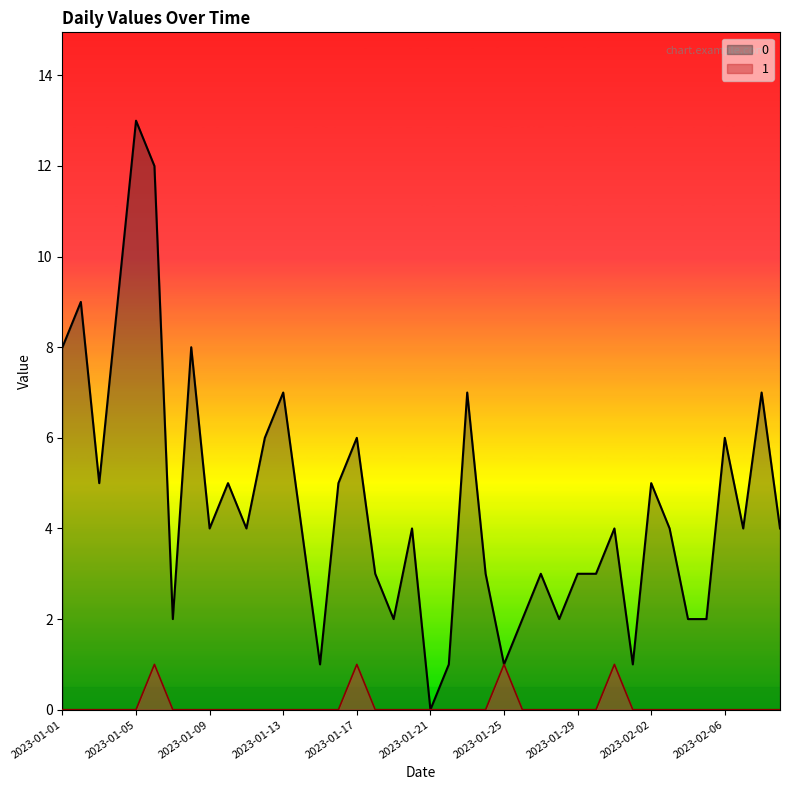

What position from the right is 2023-01-05?

36